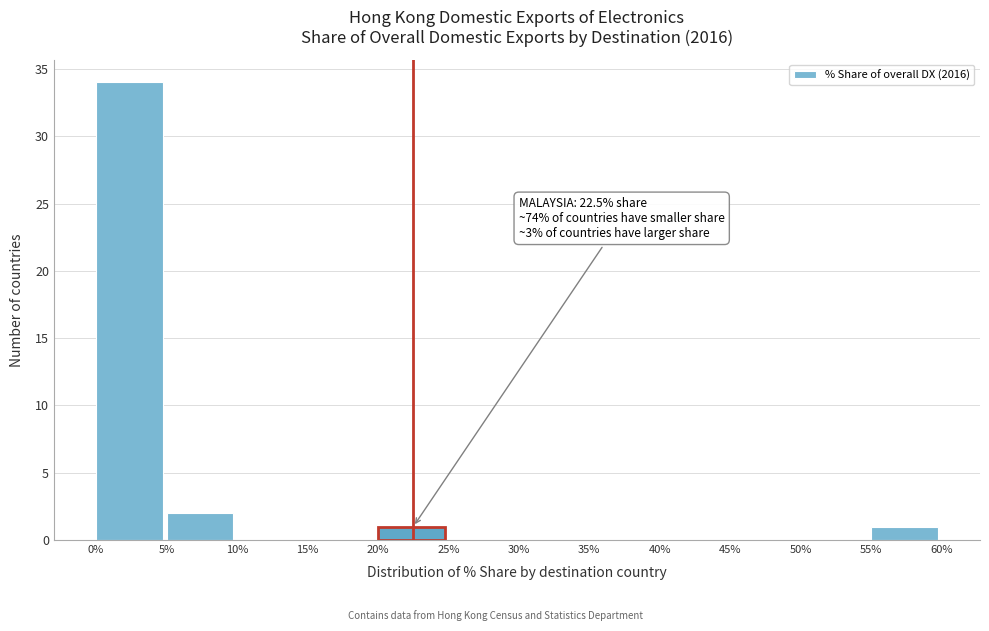

Over which range of the x-axis is the bar tallest?

0% to 5%